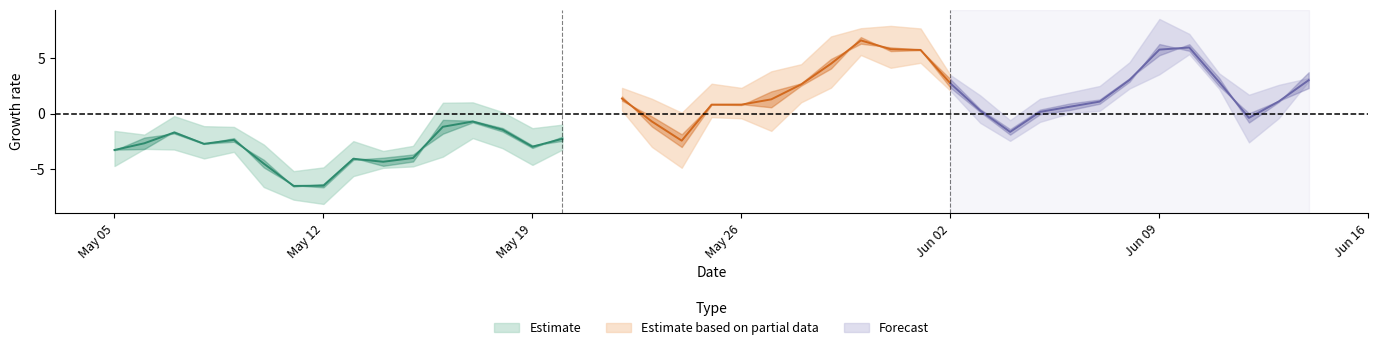

Does the chart have visible grid lines?

No